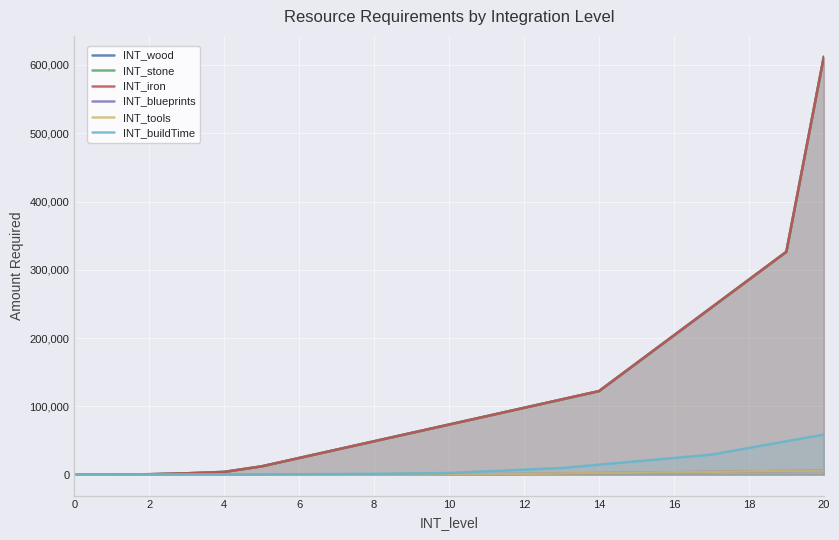

True or false: INT_tools has a value of 40 at 8.

True